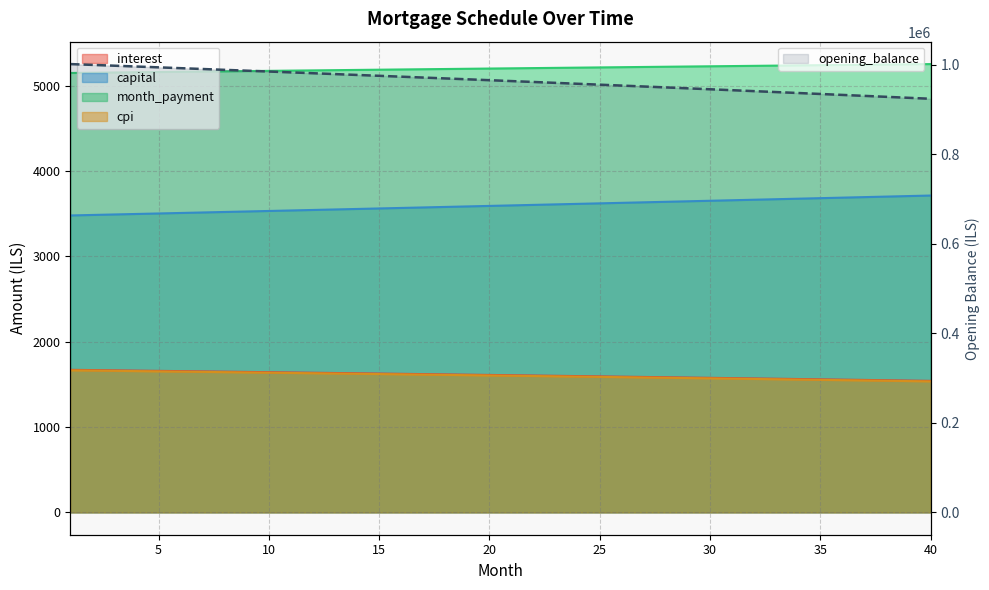

The value of month_payment at 17 is 8825.0. True or false?

False